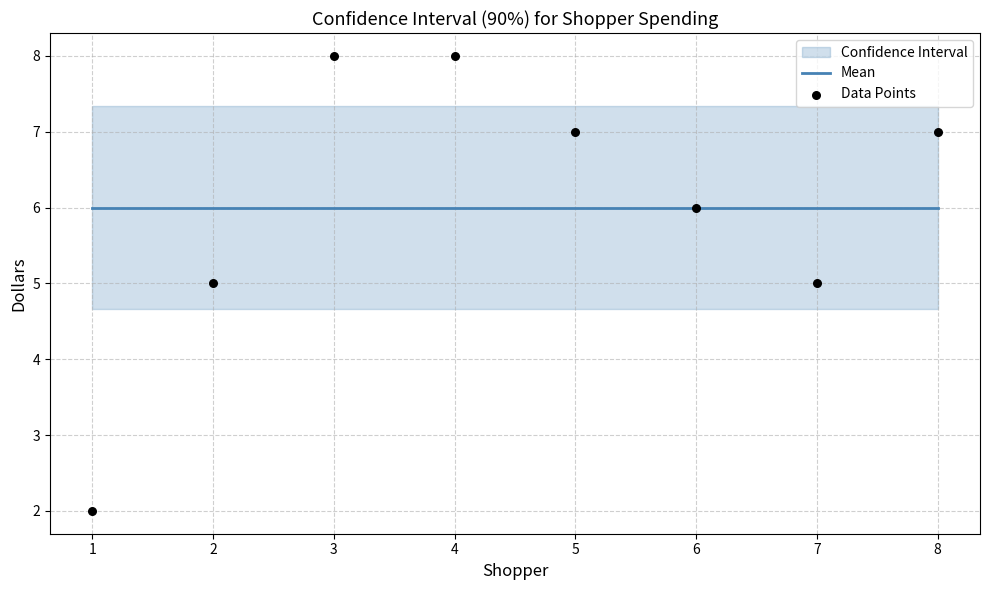

Is the value of Mean at 6 greater than the value of Data Points at 7?

Yes